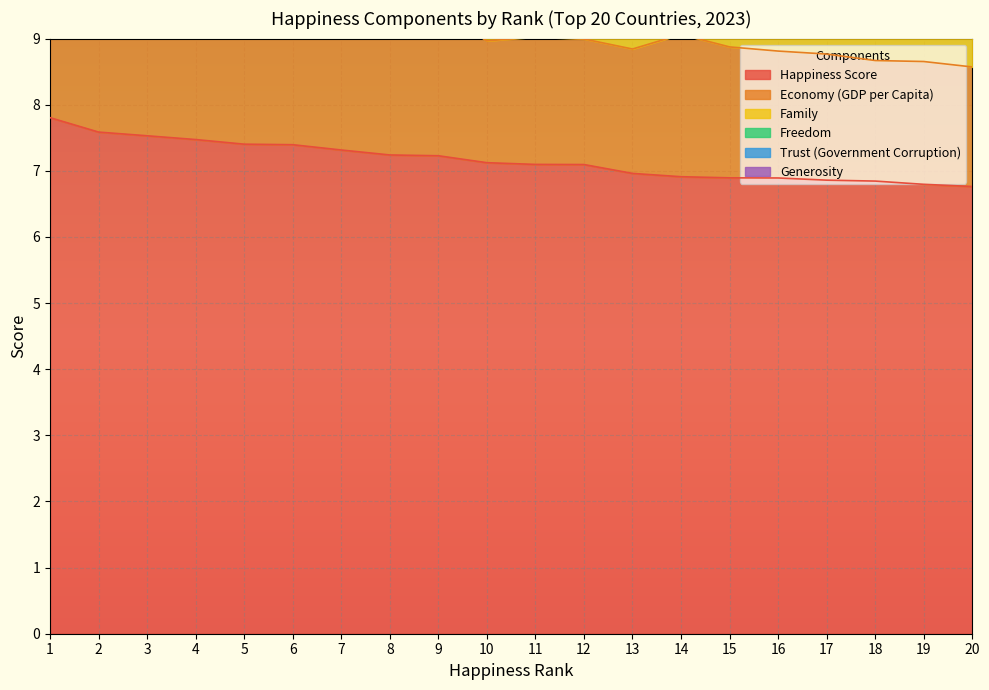

Is it true that Freedom equals 0.7 at 3?

True